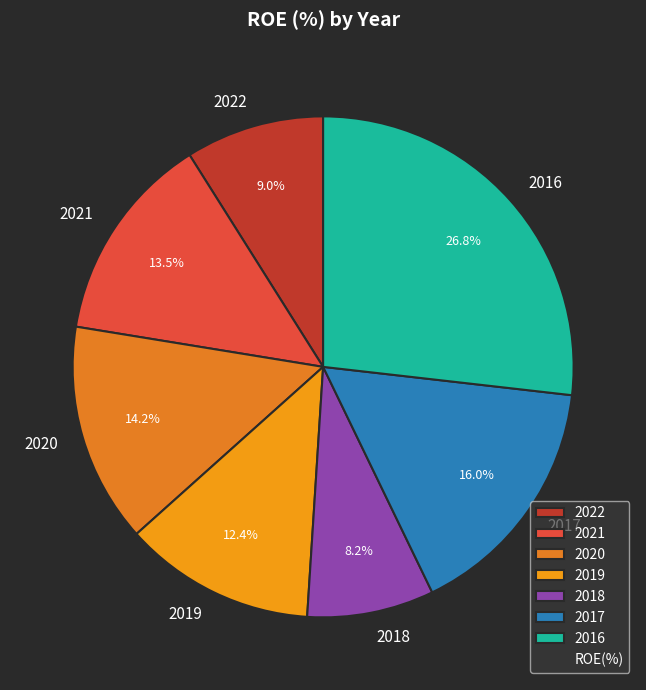

What percentage is NOT represented by 2016?

73.2%